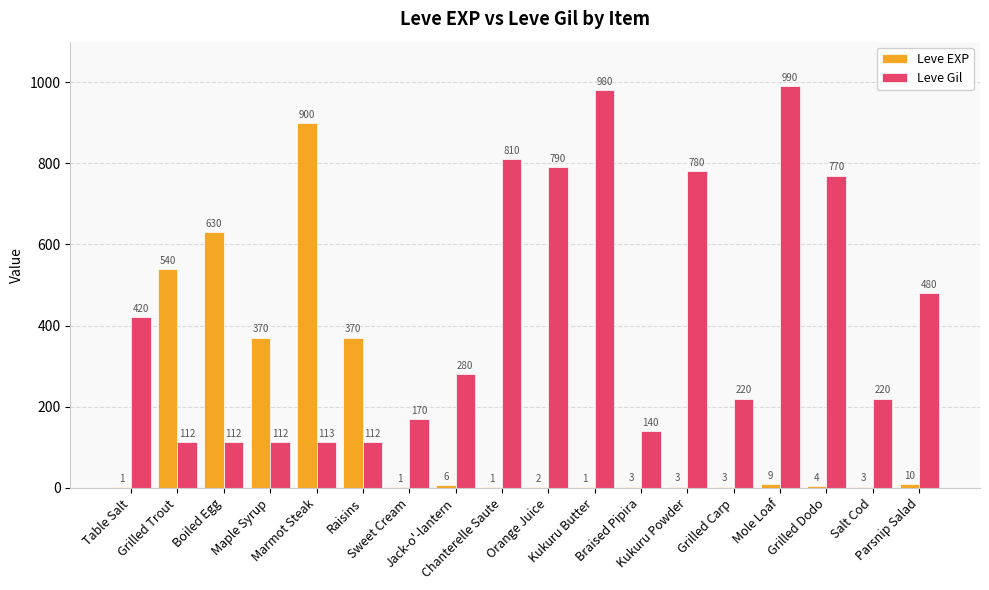

Which series has the largest total across all categories?

Leve Gil